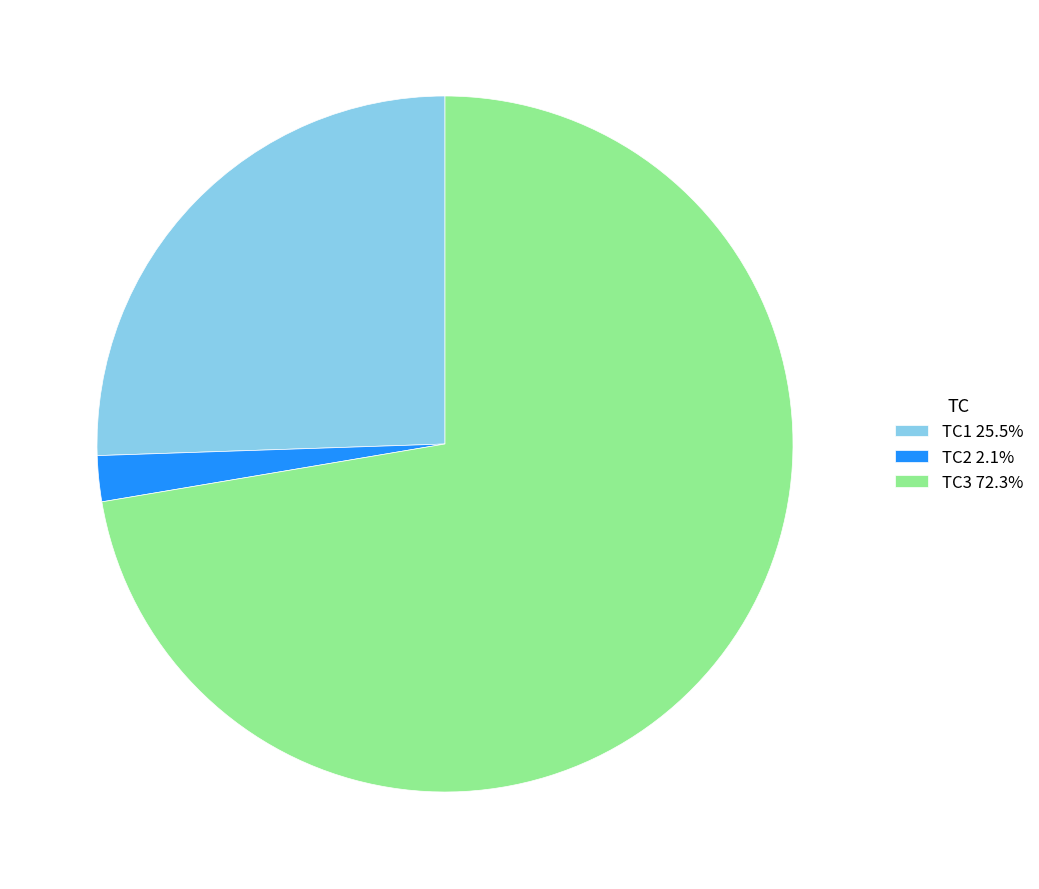

What is the ratio of the value at TC1 to the value at TC3?

0.4